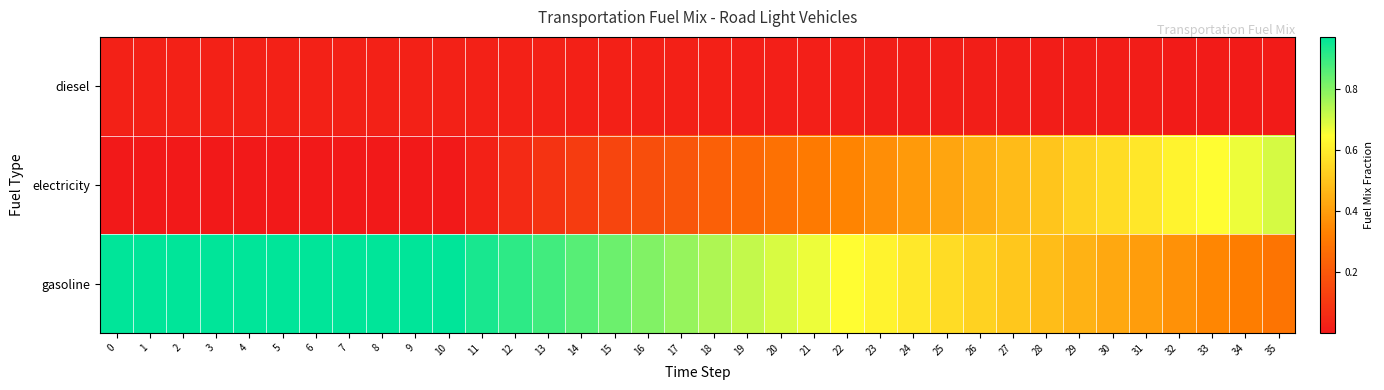

How many distinct data groups are displayed?

3